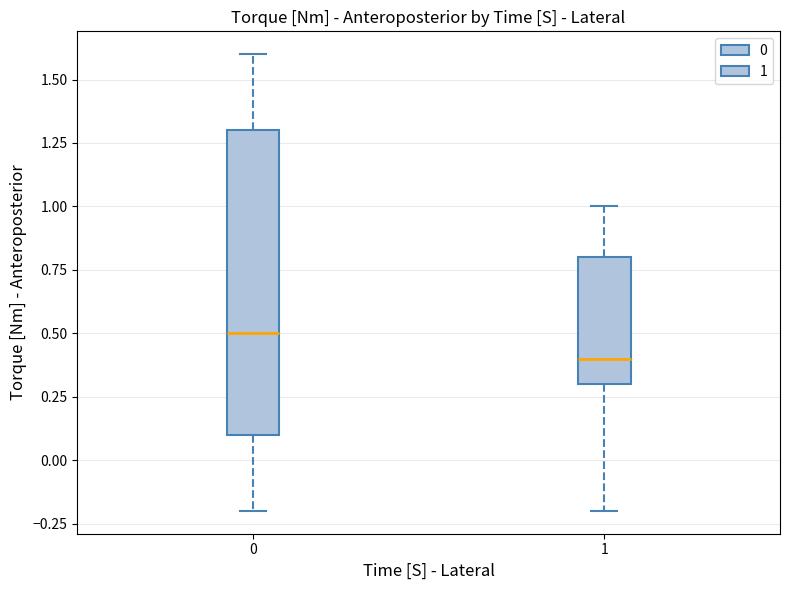

Reading left to right, transcribe this box plot: for each box, give where its median line is, the range the box spans, and where its two whiskers end, as read against the y-axis. The values are not printed on the chart, so give them approximately, as read against the axis.

0: median 0.5, box 0.1 to 1.3, whiskers -0.2 to 1.6
1: median 0.4, box 0.3 to 0.8, whiskers -0.2 to 1.0